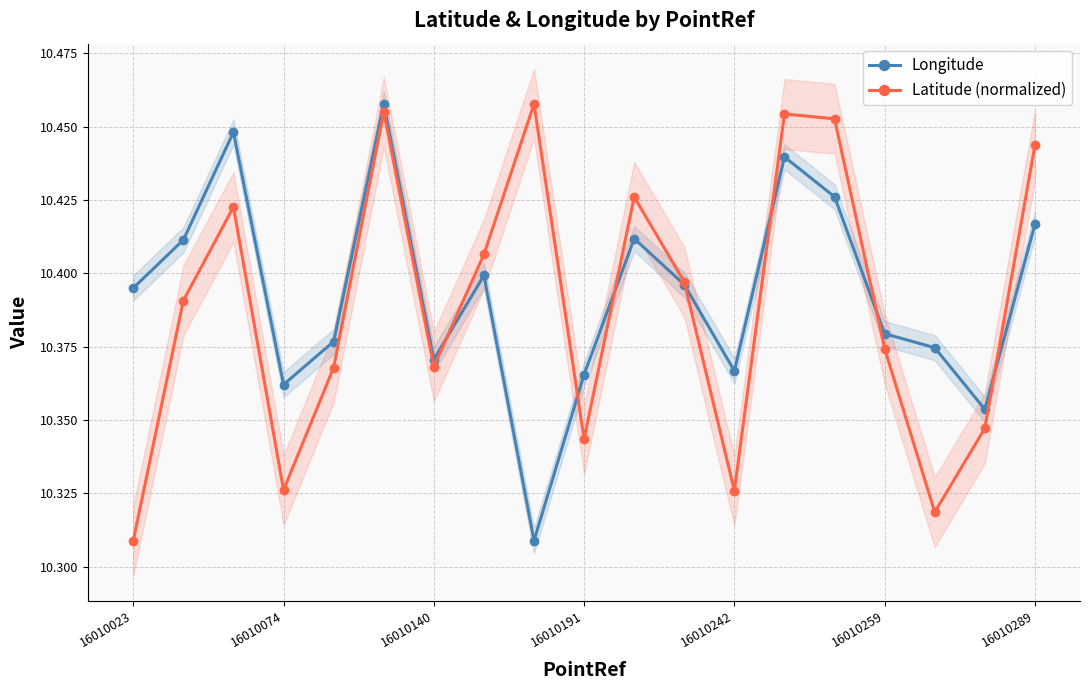

At which category does Longitude reach its first local valley?

16010074